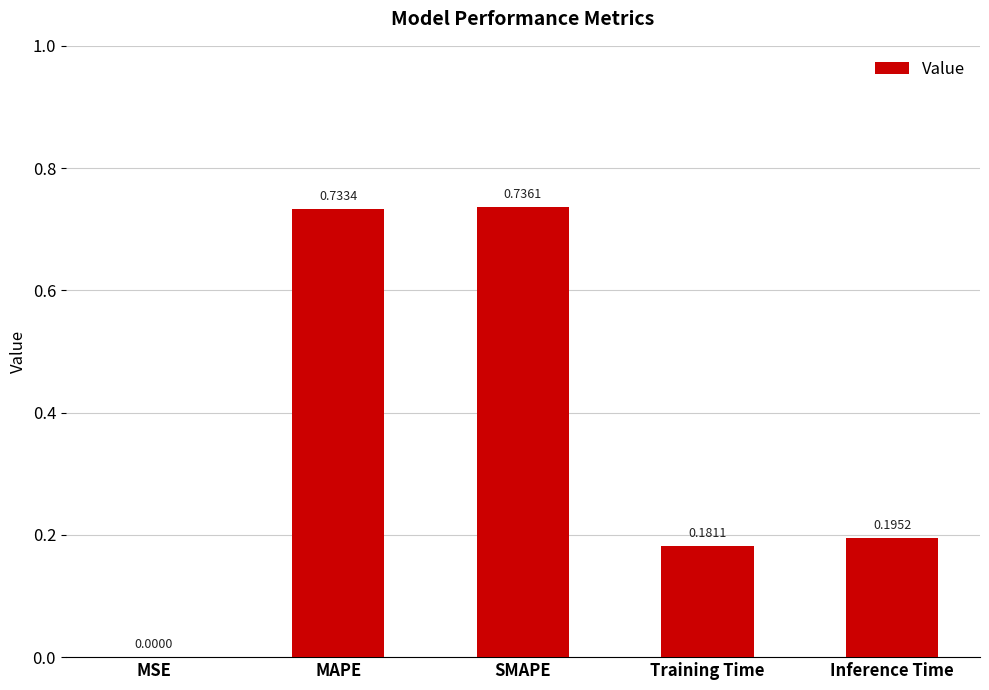

What is the change in value from MSE to Inference Time?

+0.2